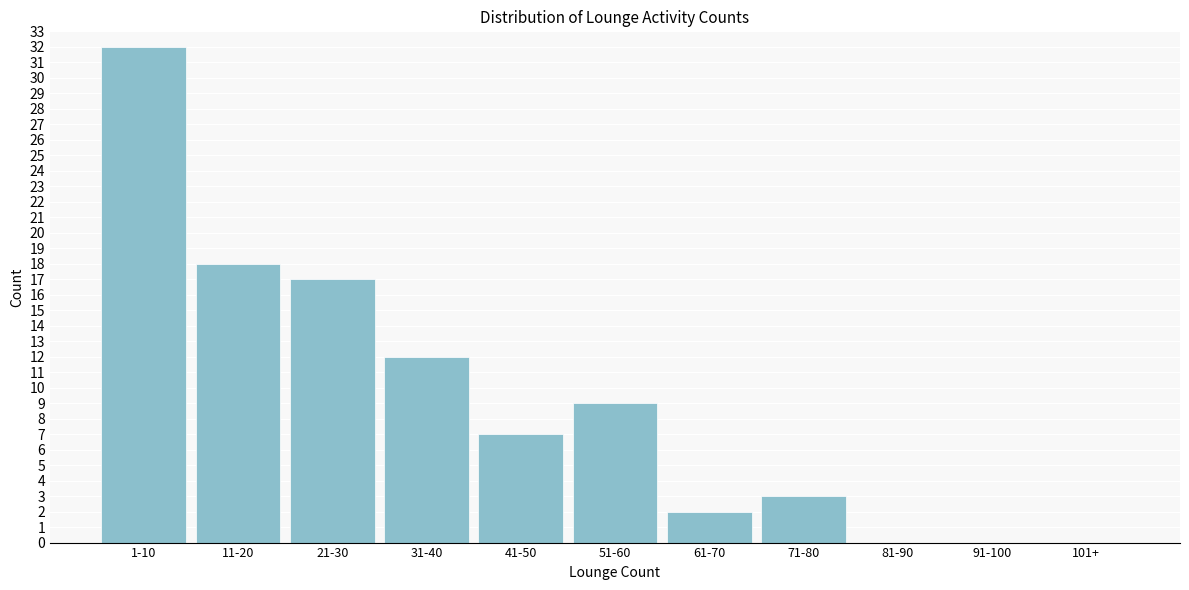

Reading left to right, extract all data points from this chart.

1-10=32	11-20=18	21-30=17	31-40=12	41-50=7	51-60=9	61-70=2	71-80=3	81-90=0	91-100=0	101+=0